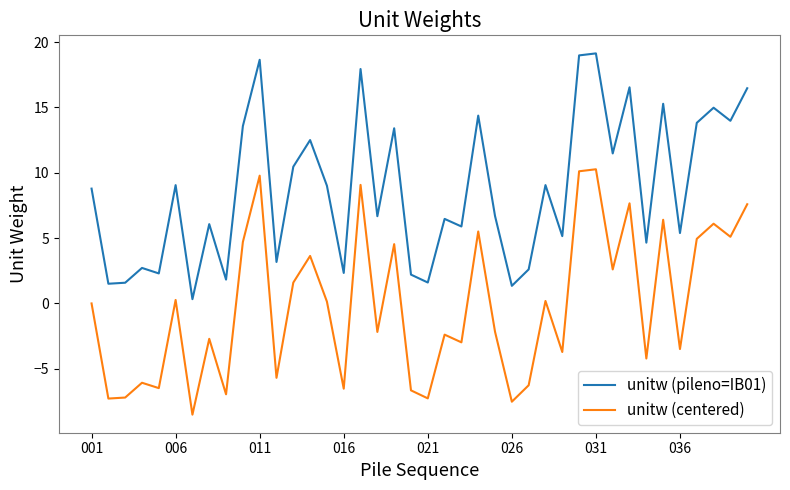

Which series has the largest range (max minus min)?

unitw (pileno=IB01)